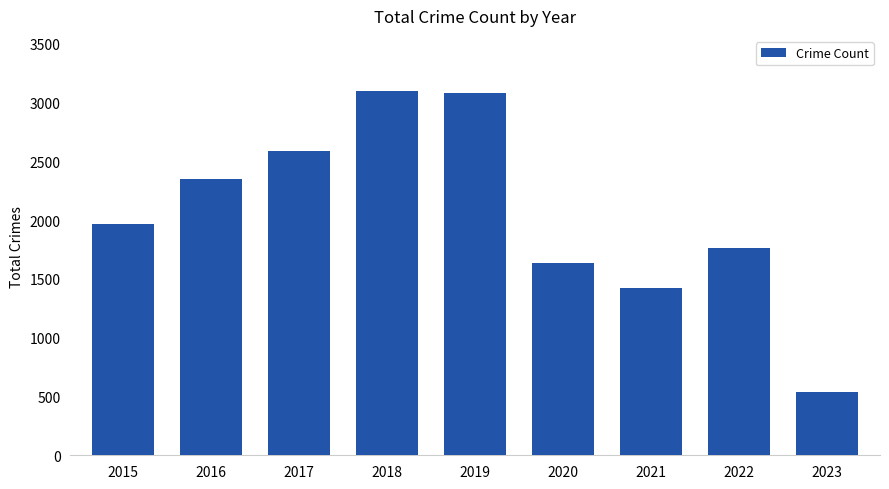

What is the maximum value shown in the chart?

3103